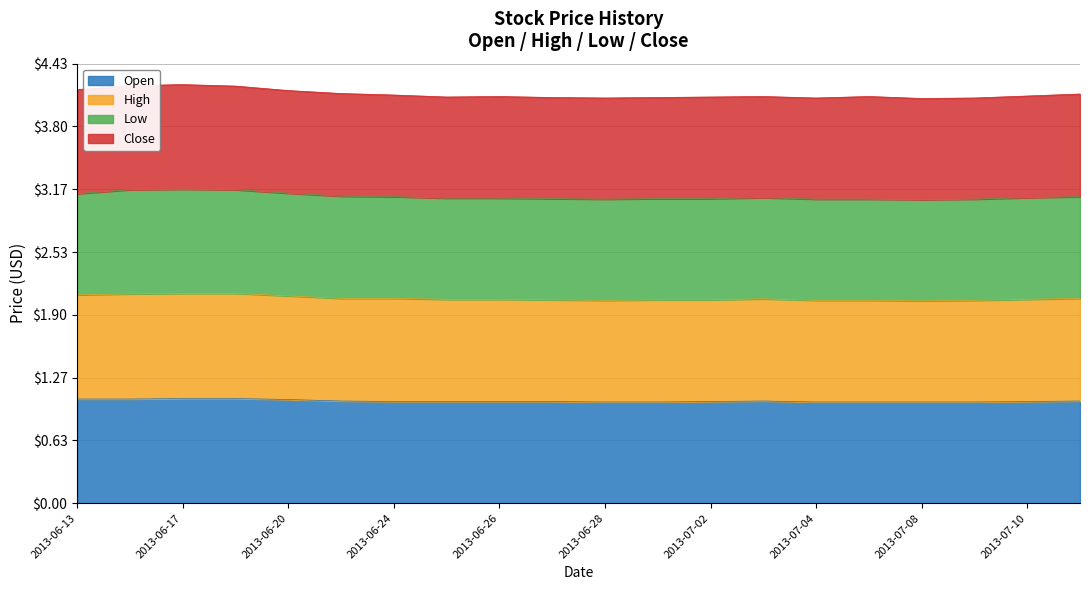

What is the smallest value displayed?

1.0